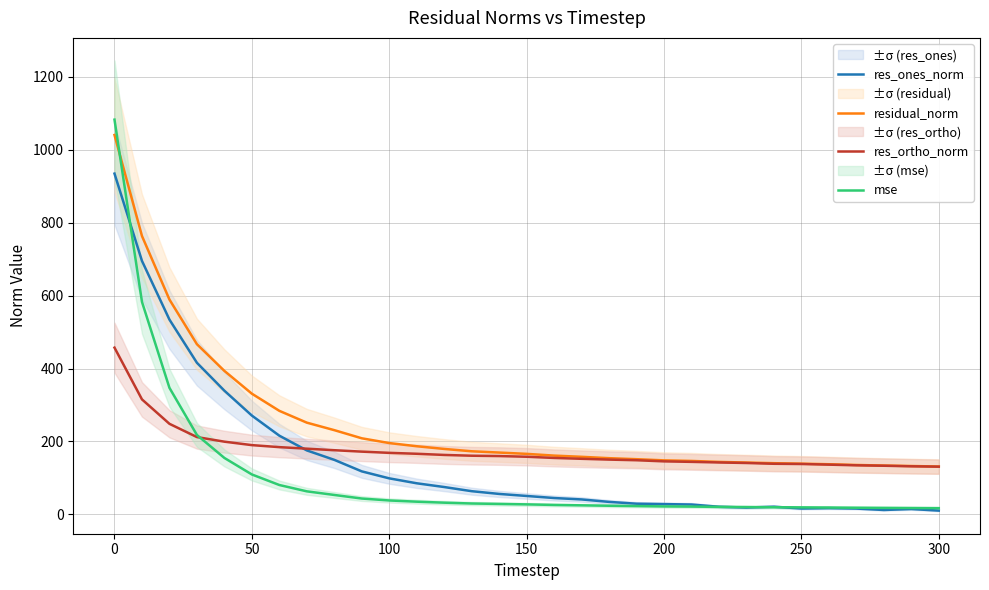

The residual_norm series shows 1040.4 at 0. True or false?

True